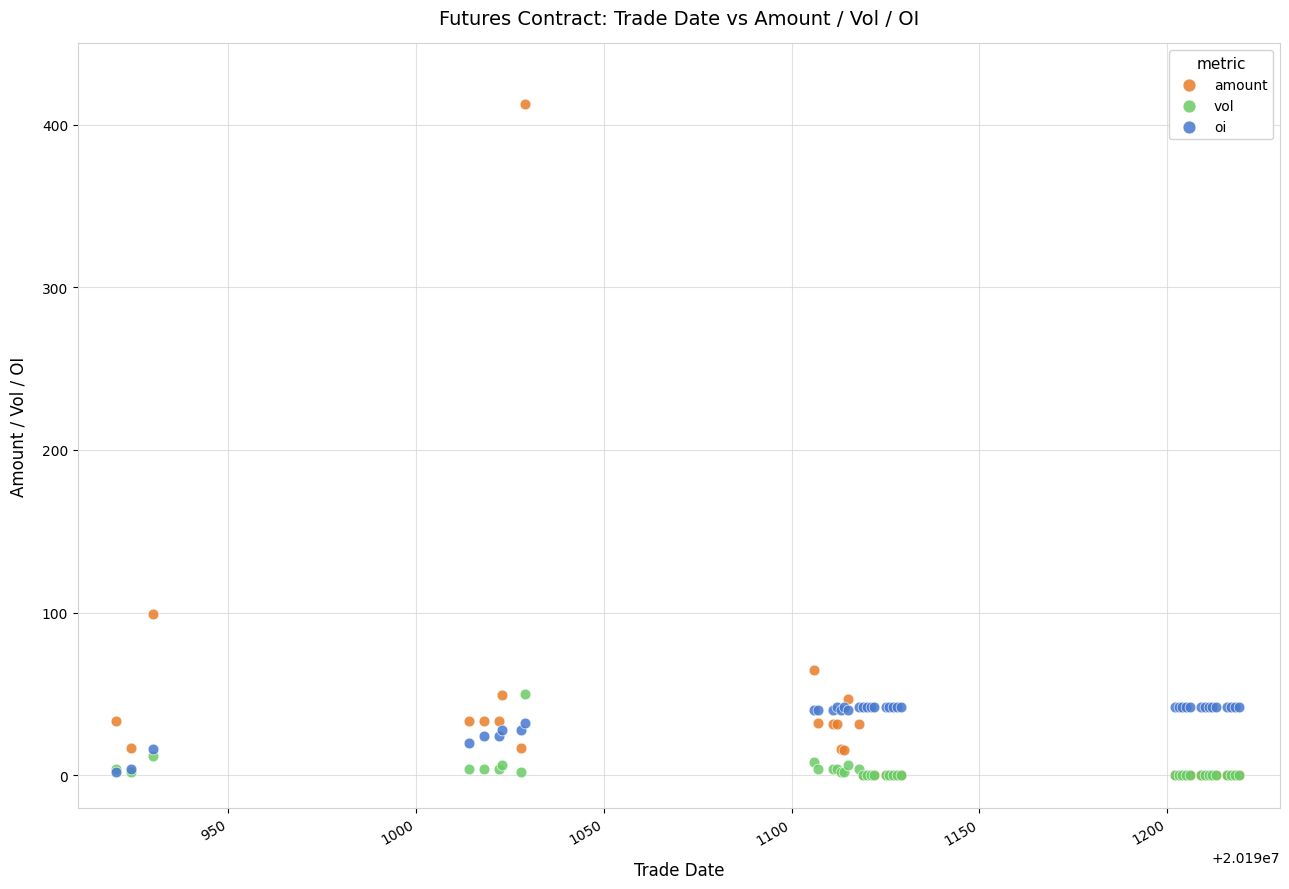

Across all series, what Y value is closest to 206?

99.3